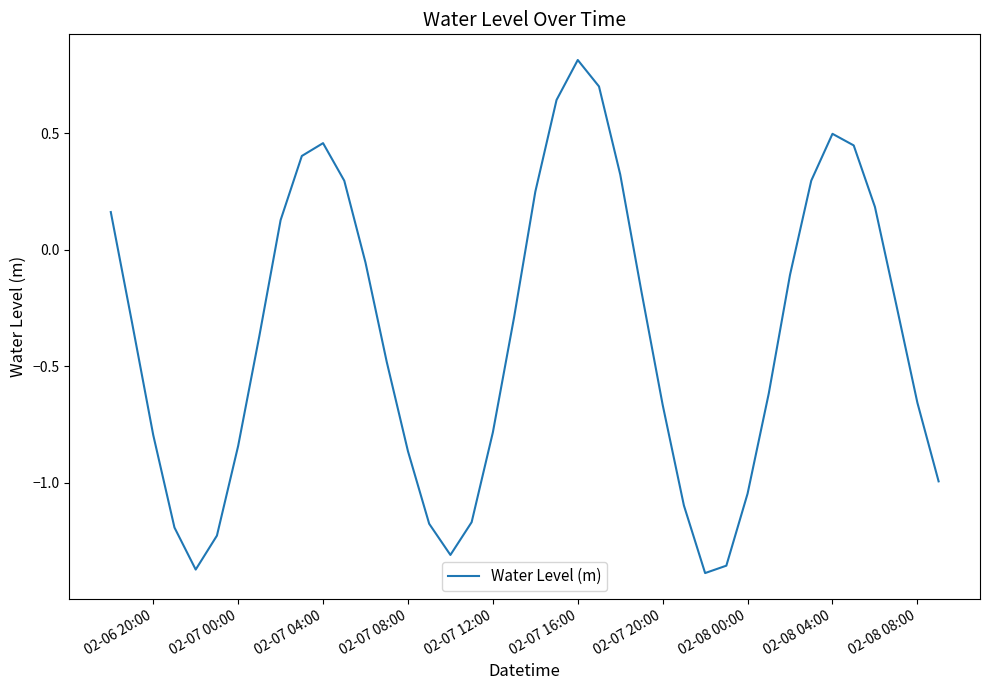

What is the maximum value shown in the chart?

0.8